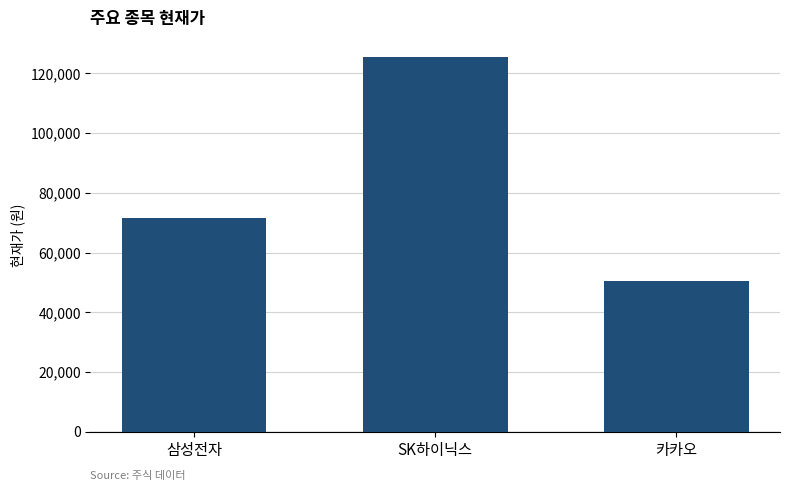

What is the approximate value at 삼성전자, to the nearest 50?

71500